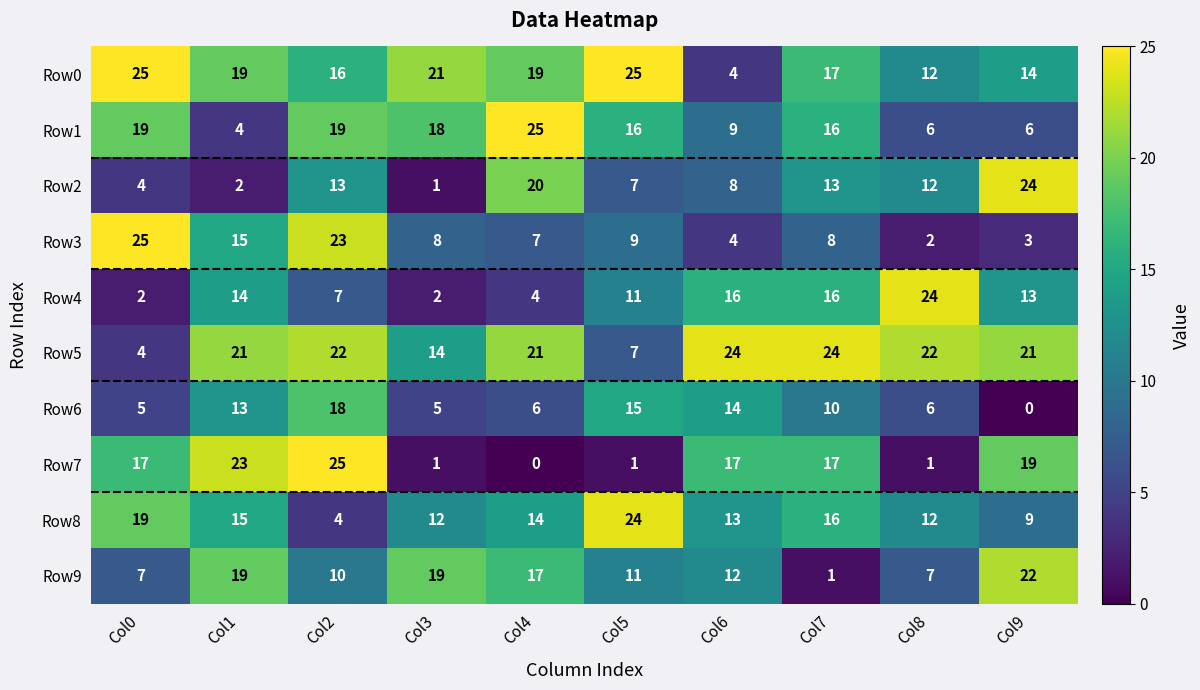

What is the difference between the maximum and minimum values in the Row6 series?

18